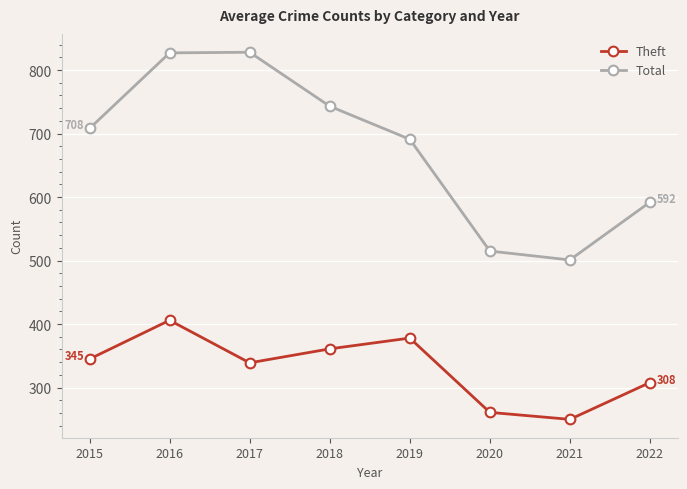

At which category does Theft reach its first local valley?

2017